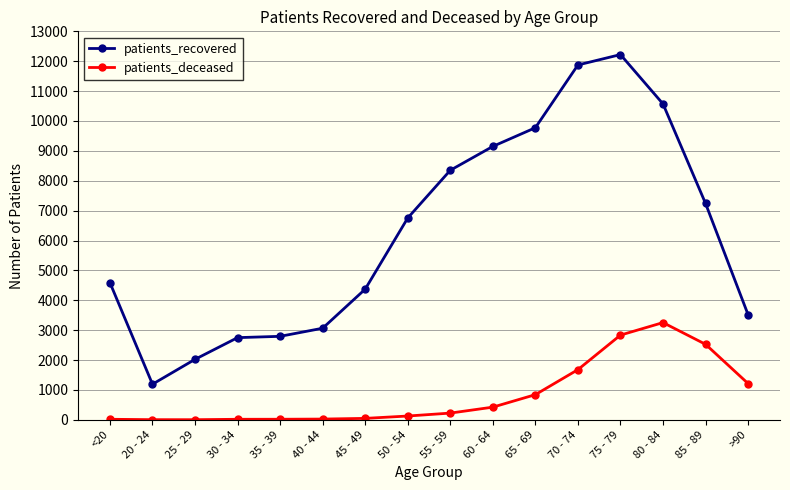

True or false: patients_recovered and patients_deceased intersect in this chart.

False